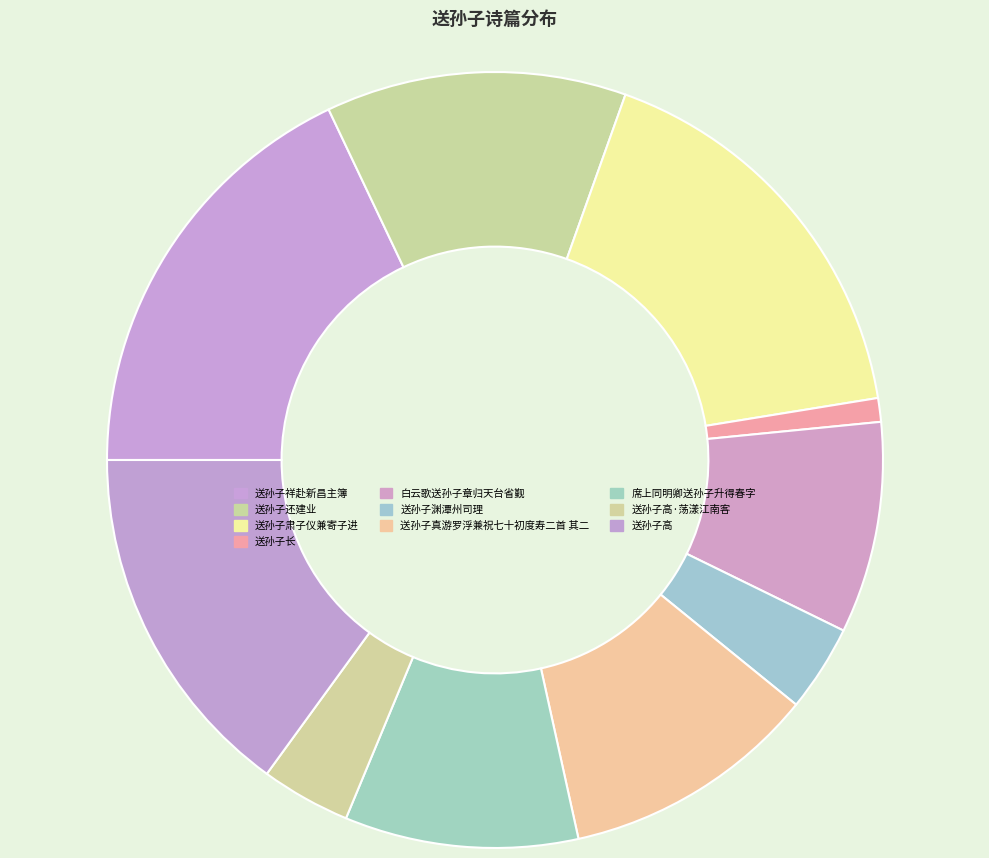

Is it true that 送孙子长 is 11% of the pie?

False